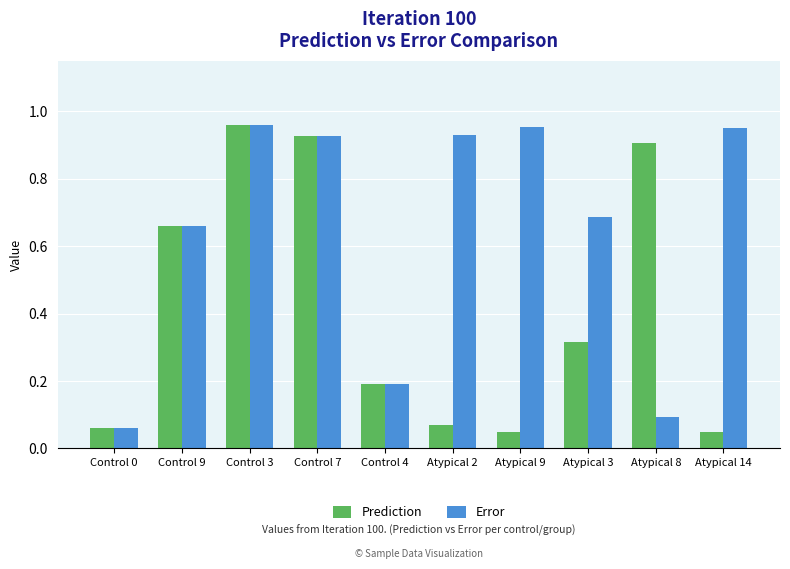

Which category has the highest value in the Prediction series?

Control 3